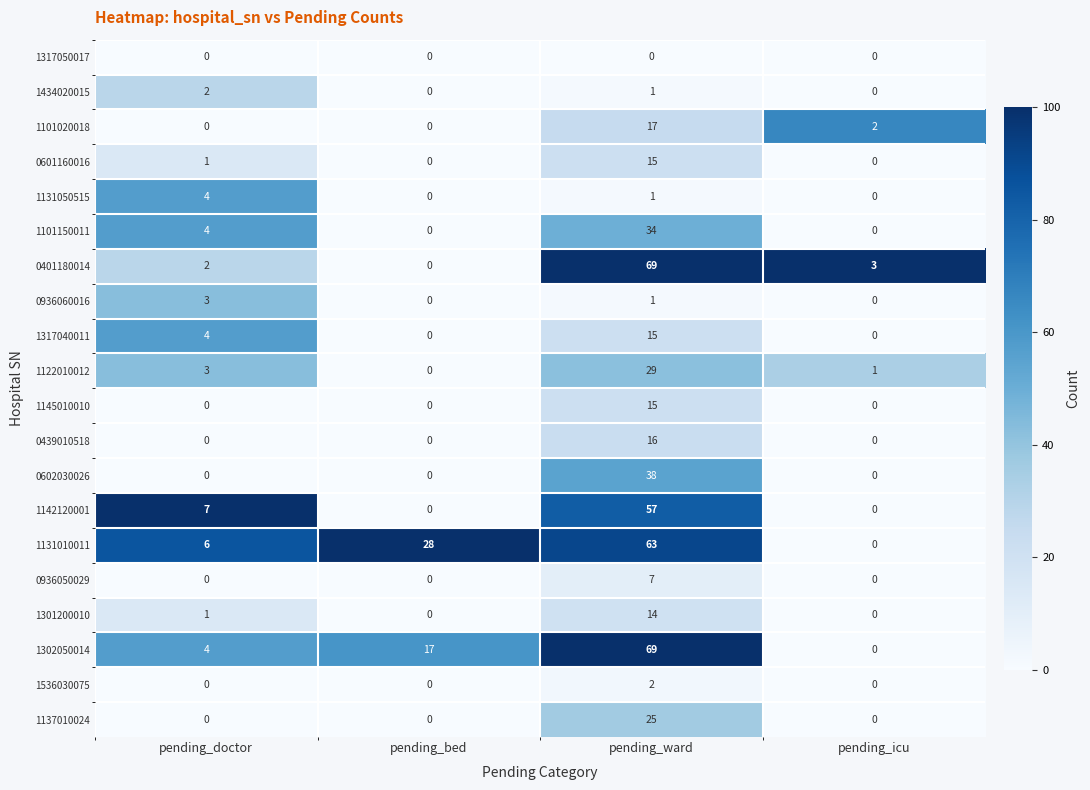

At which category is the sum across all series the highest?

pending_ward